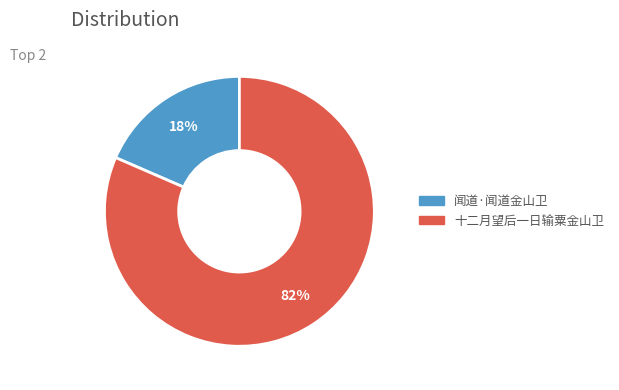

To the nearest percent, what percentage of the pie is 十二月望后一日输粟金山卫?

82%